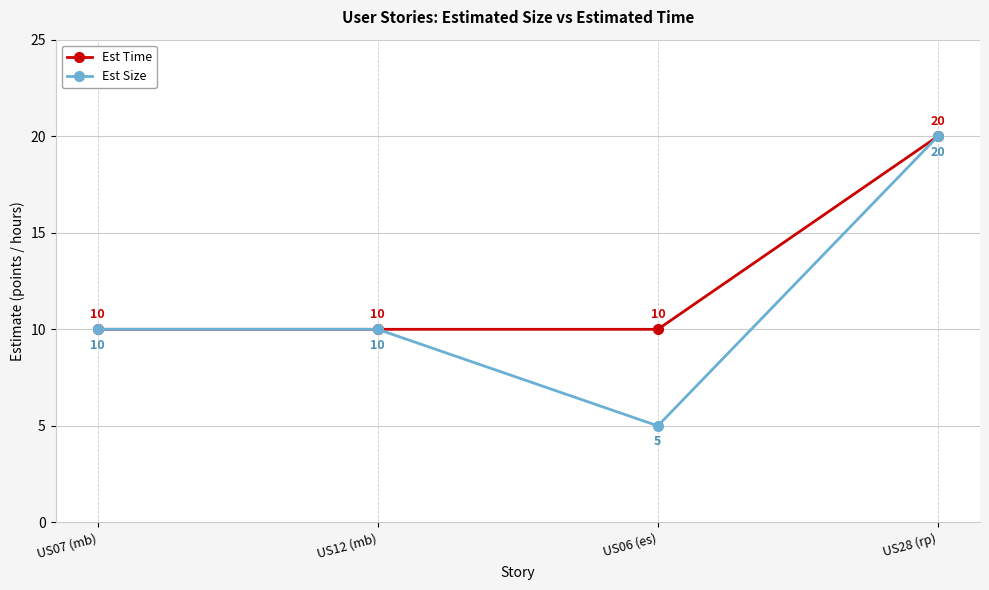

Count the number of data series in this chart.

2